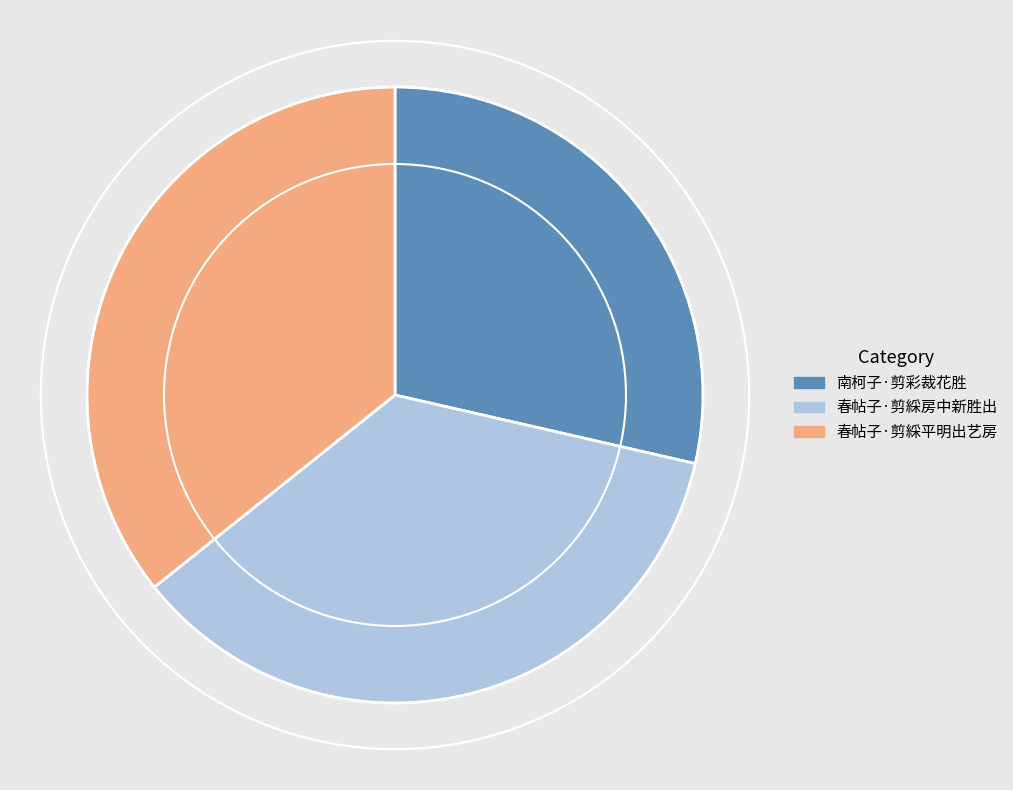

True or false: 南柯子·剪彩裁花胜 accounts for 29% of the total.

True